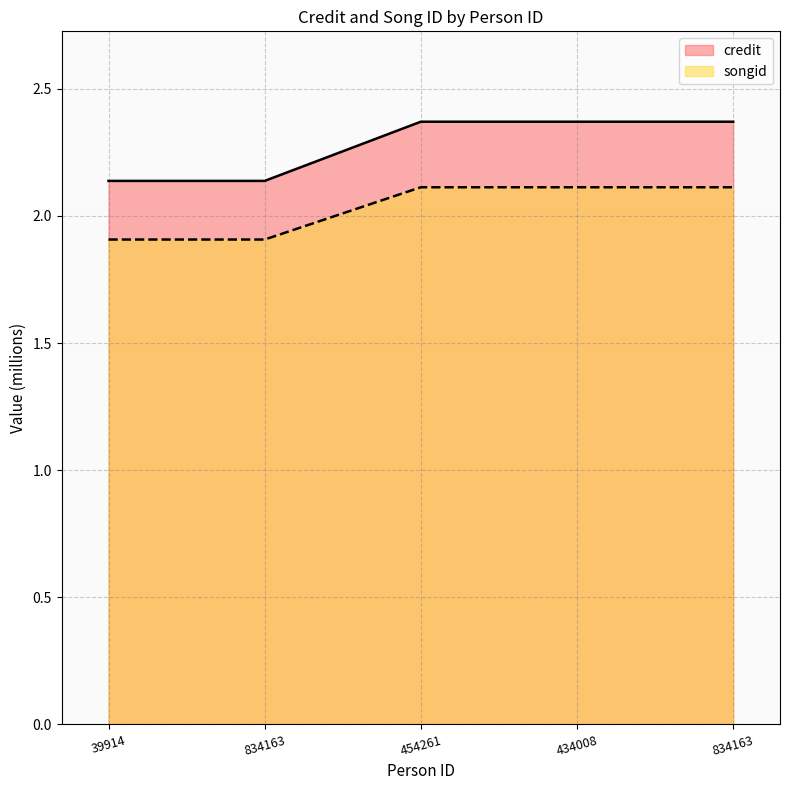

What are all the series names shown in the legend?

credit, songid